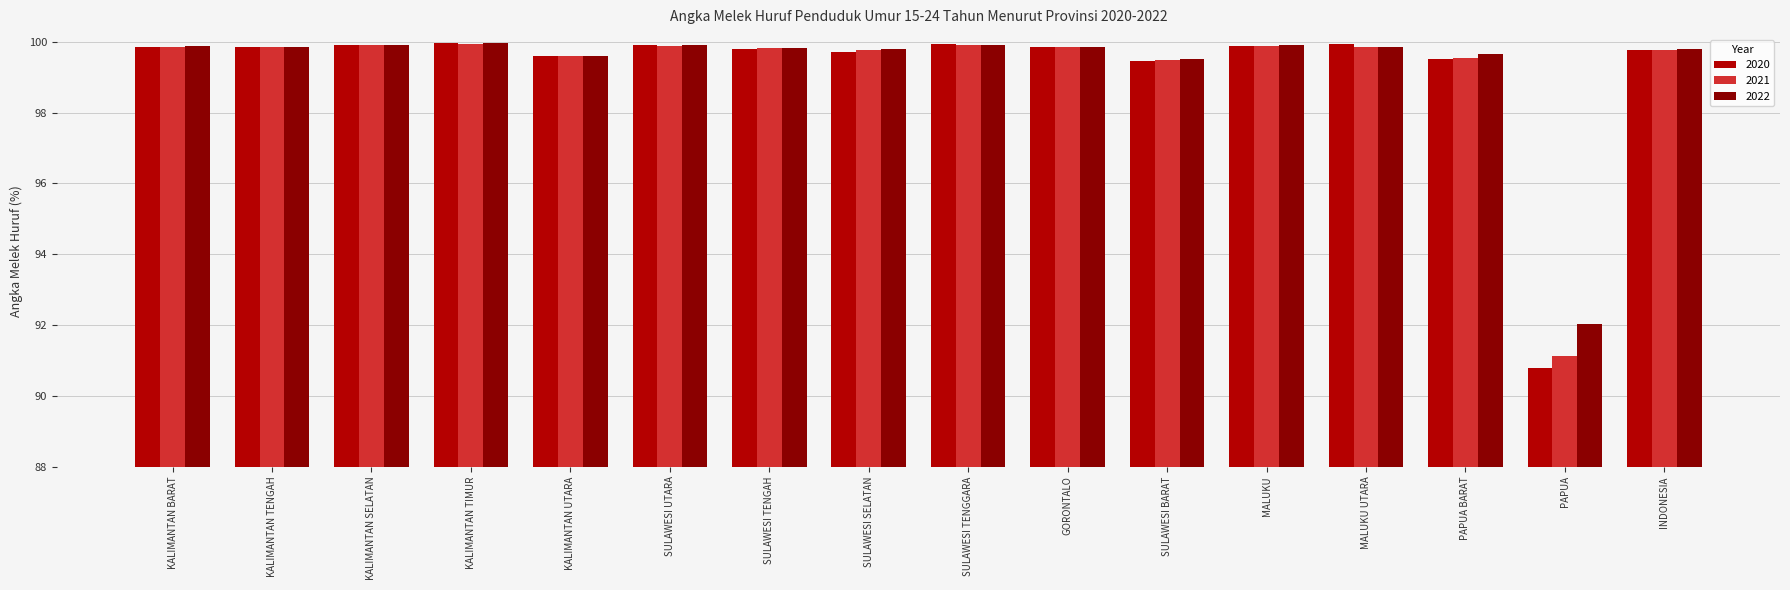

The 2020 series shows 23.3 at PAPUA. True or false?

False